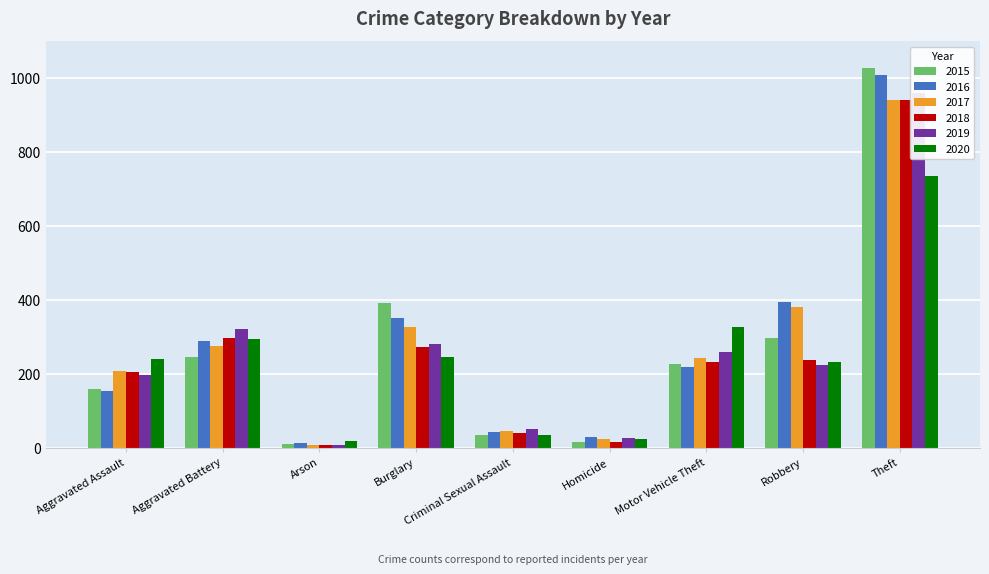

Is it true that 2020 equals 27 at Arson?

False